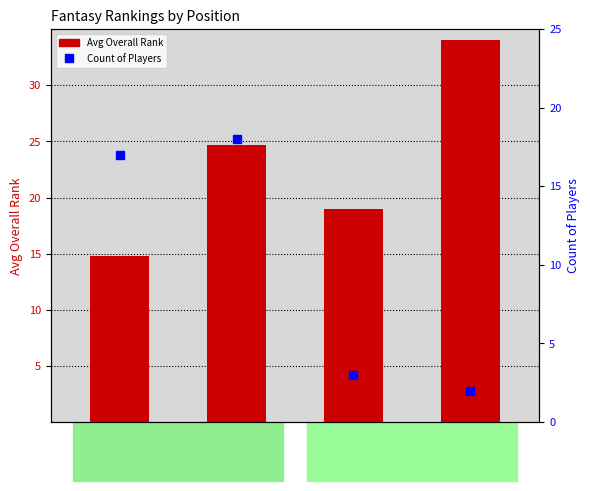

Where is Count of Players nearest to the value 10?

RB